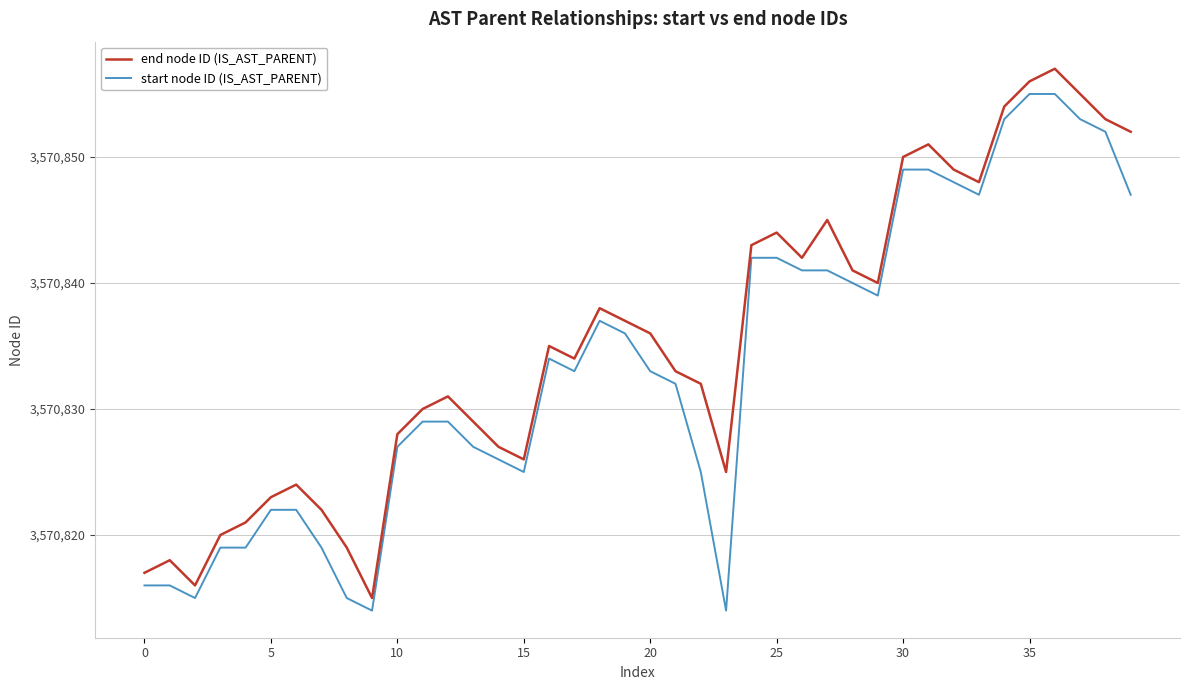

What is the maximum value shown in the chart?

3570857